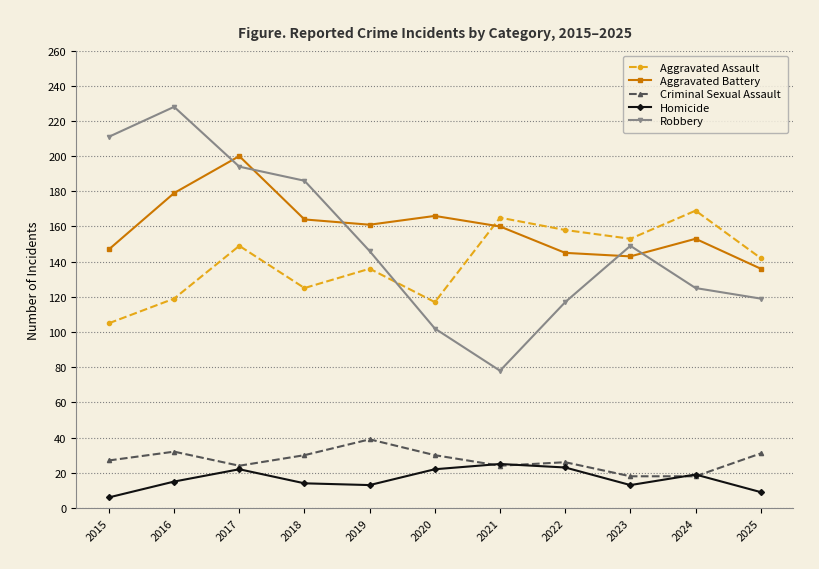

How many interior local peaks does the Homicide series have?

3